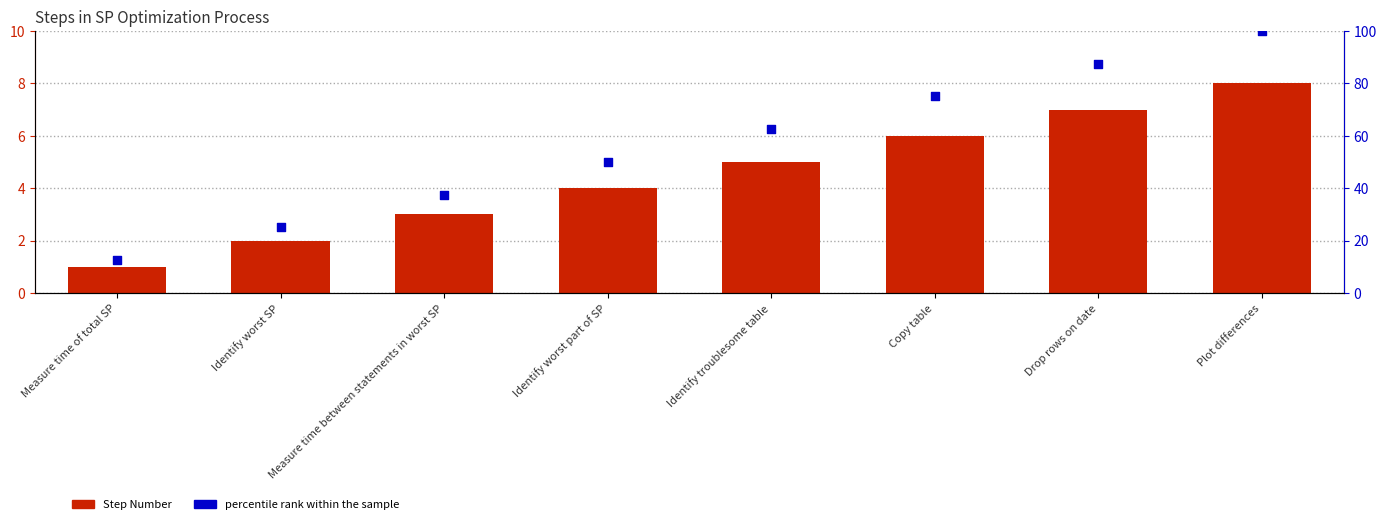

Which series has the largest total across all categories?

percentile rank within the sample